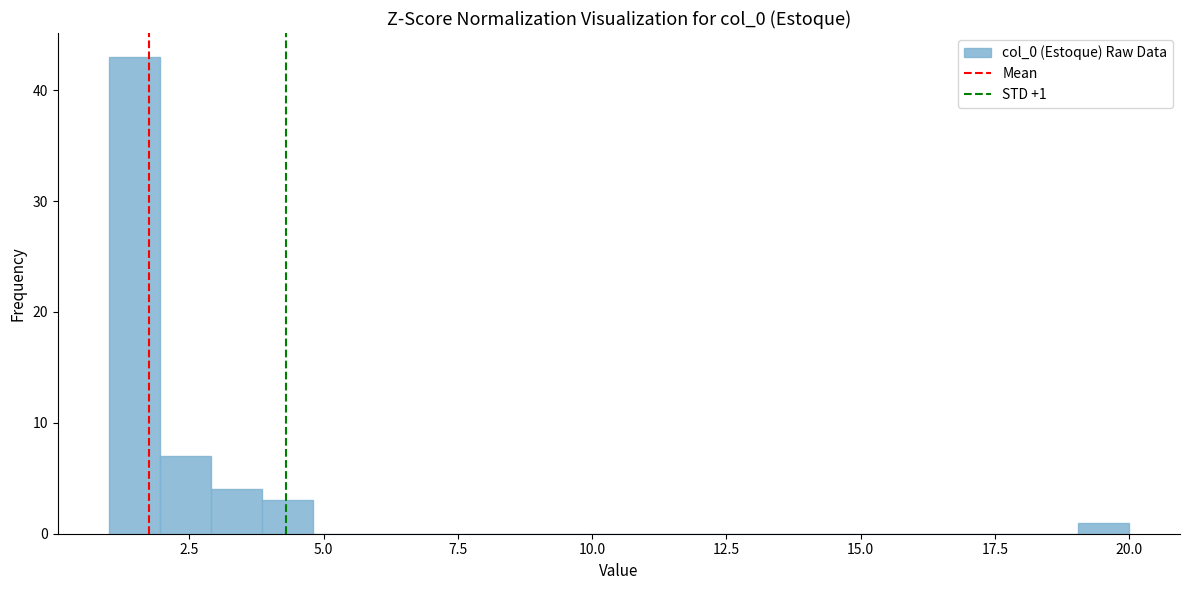

Around what value on the x-axis is the tallest bar? Give the approximate position of its centre, as read against the axis.

1.5